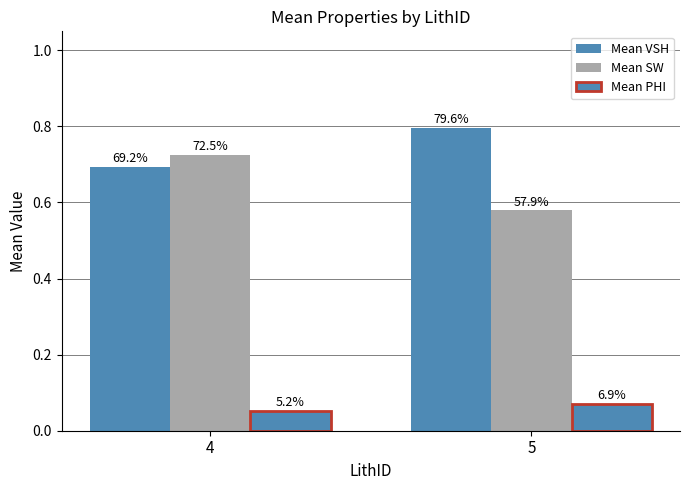

List the labels in order of Mean SW value, smallest first.

5, 4